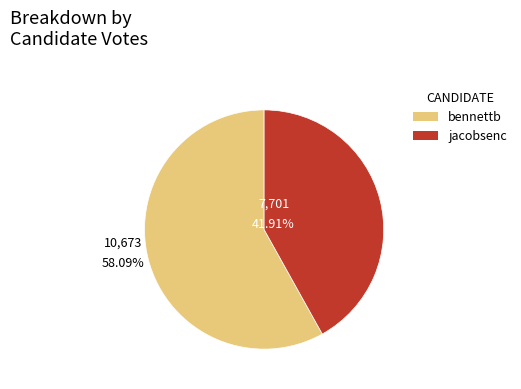

Rank the categories by value from highest to lowest.

bennettb, jacobsenc